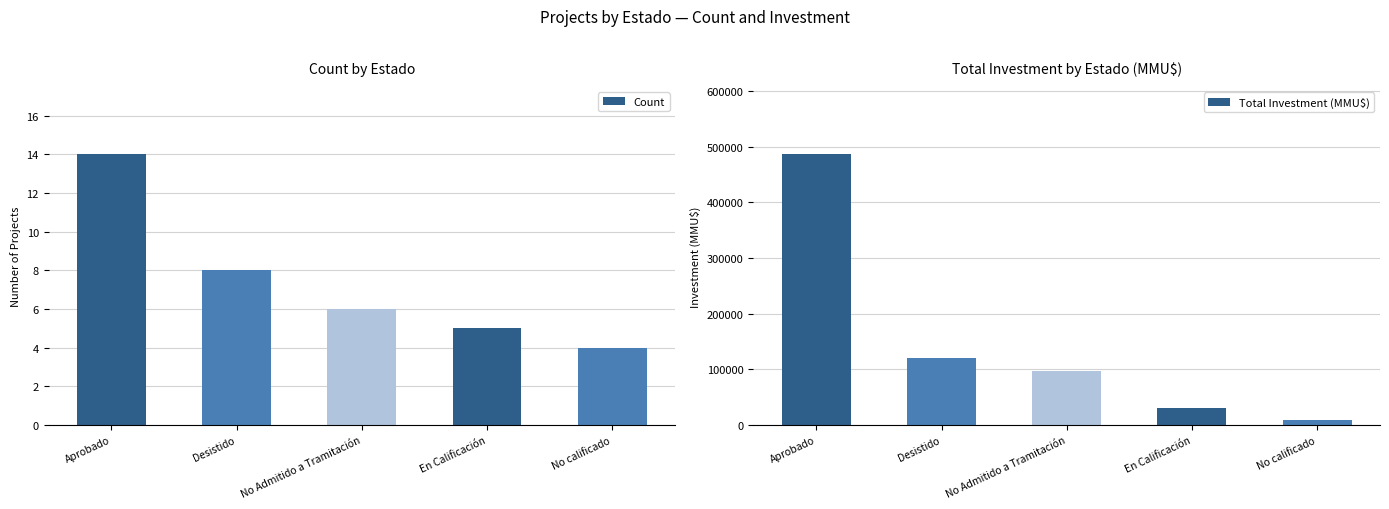

Rank the series by their average value, from lowest to highest.

Count, Total Investment (MMU$)